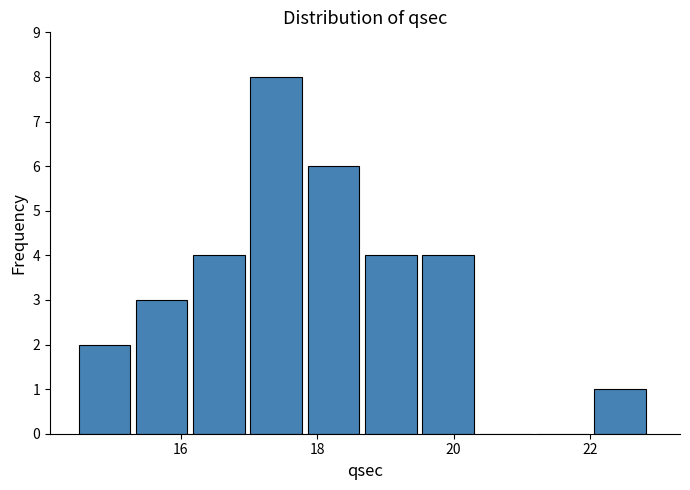

Reading left to right, list every bar in this chart as the range it spans on the x-axis followed by its height. Neither the bar edges nor the heights are printed on the chart, so give them approximately, as read against the axes.

14.50 to 15.34: 2
15.34 to 16.18: 3
16.18 to 17.02: 4
17.02 to 17.86: 8
17.86 to 18.70: 6
18.70 to 19.54: 4
19.54 to 20.38: 4
20.38 to 21.22: 0
21.22 to 22.06: 0
22.06 to 22.90: 1